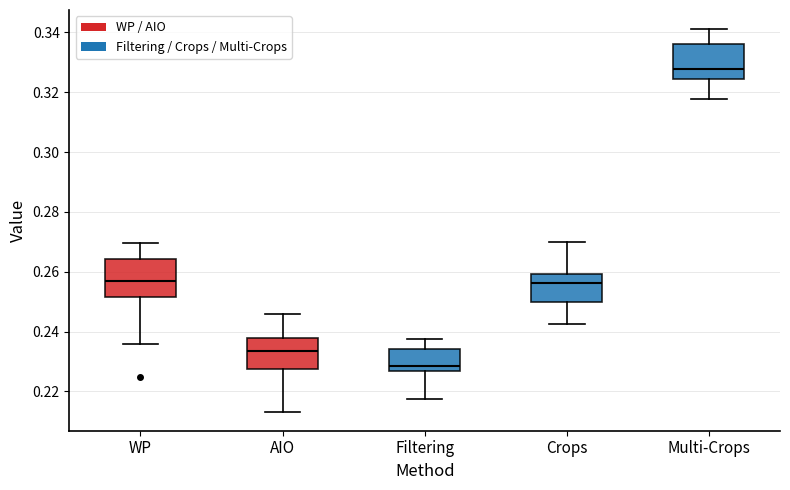

Which box has the lowest median line?

Filtering